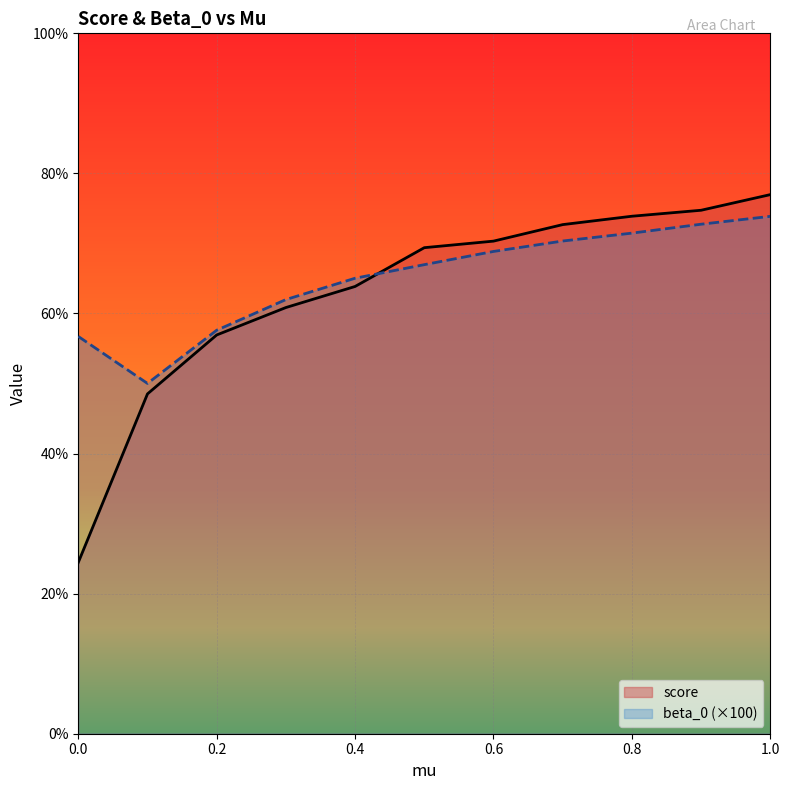

Rank the series by their maximum value, from lowest to highest.

beta_0 (×100), score